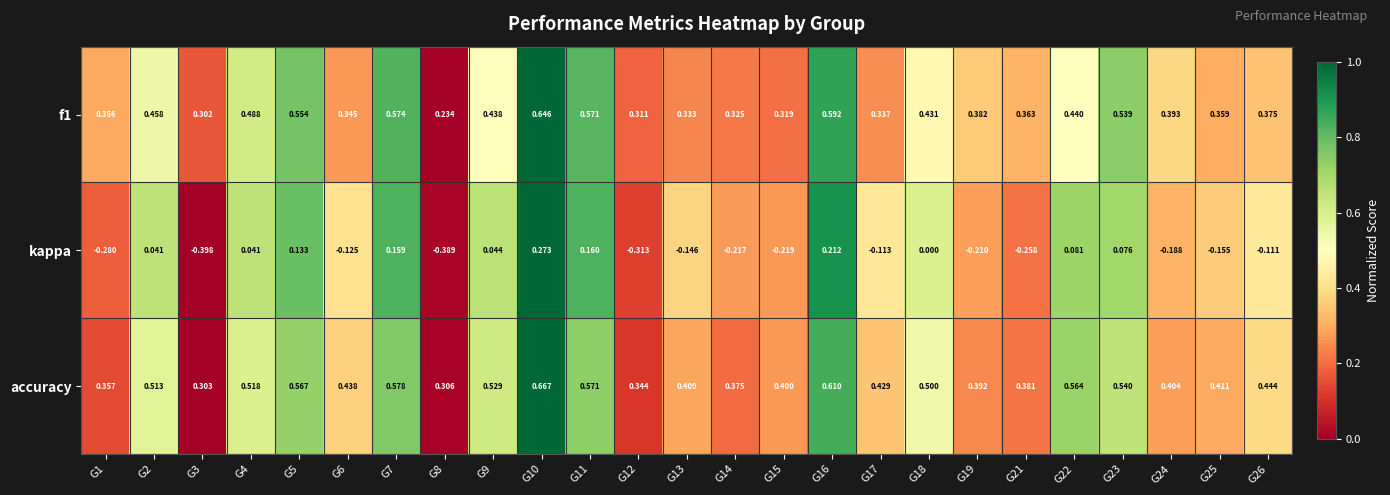

Which series has the widest spread of values?

kappa